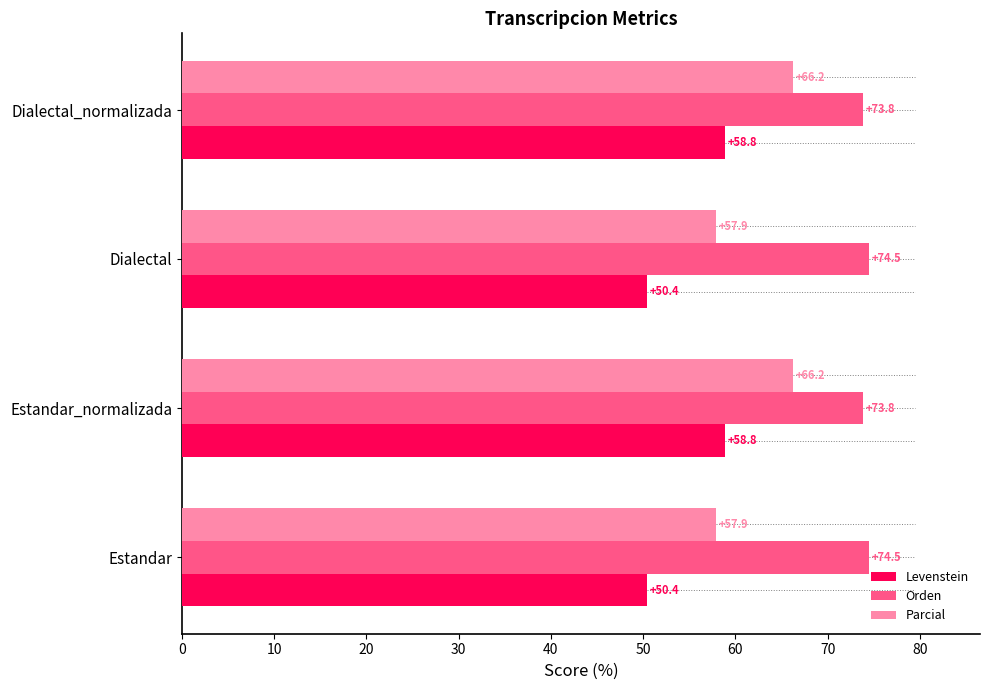

Read the Orden value at Estandar.

74.5